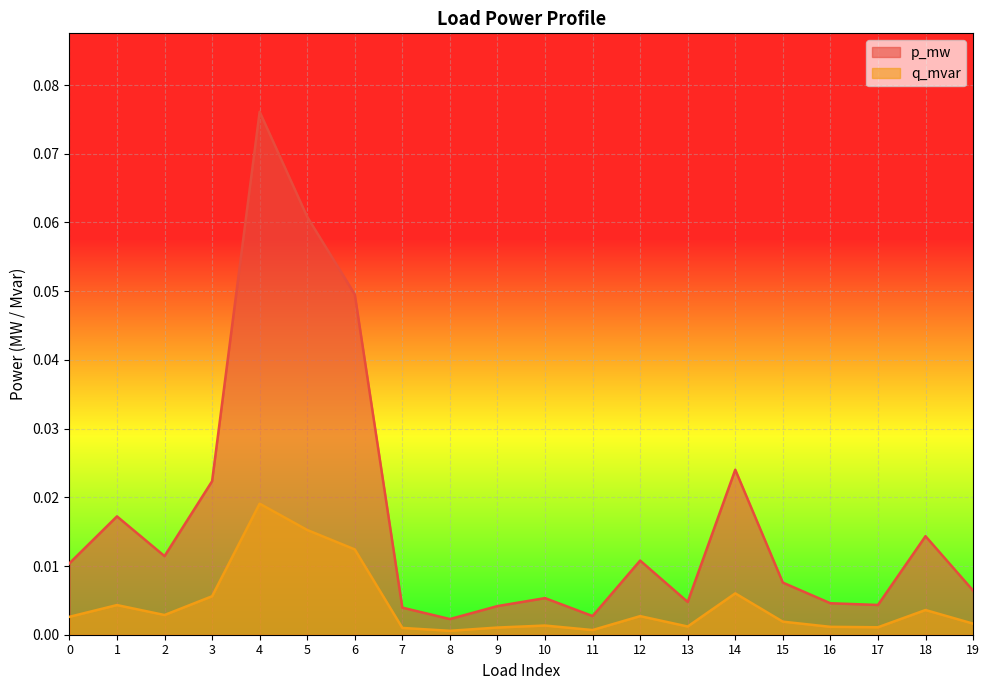

The value of p_mw at 4 is 0.1. True or false?

True